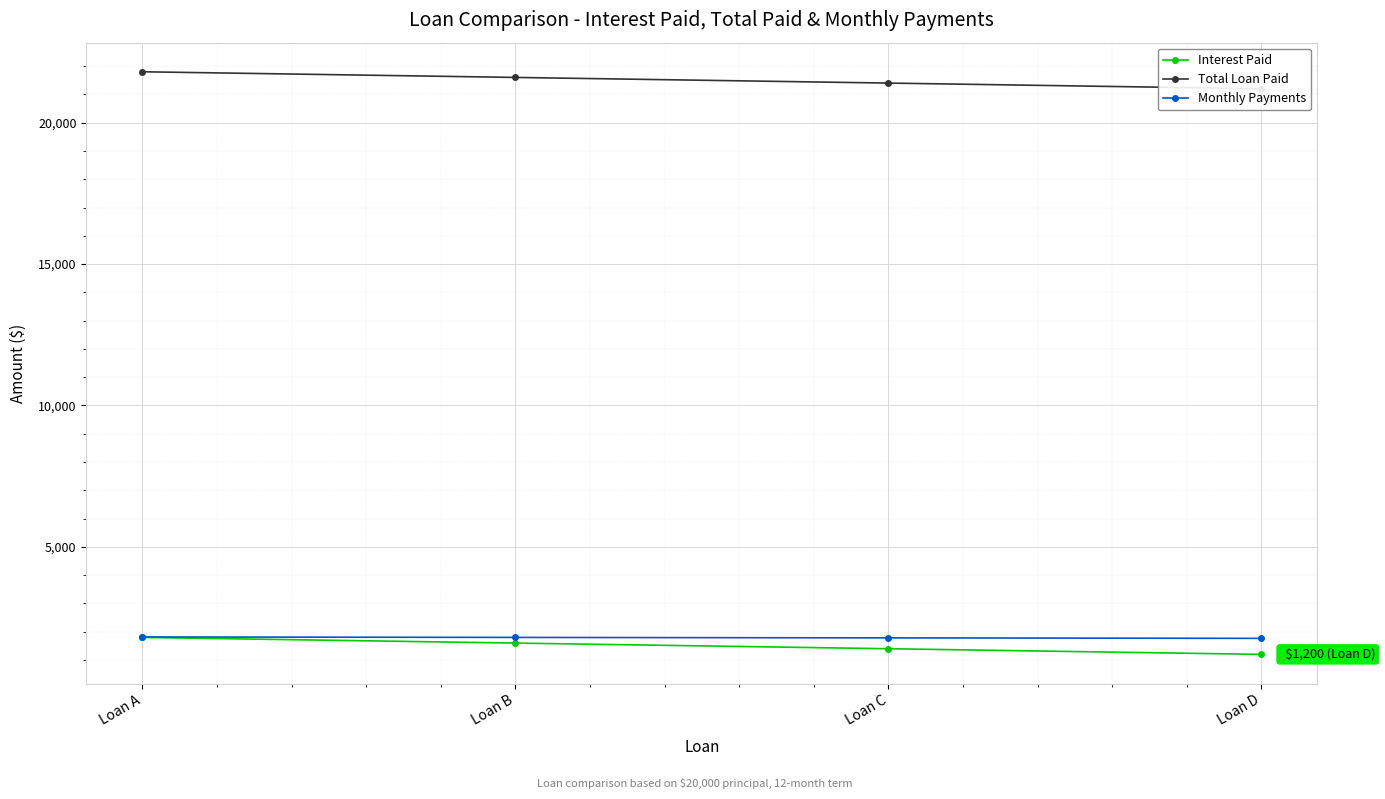

What is the sum of the Interest Paid values at Loan A and Loan B?

3400.0